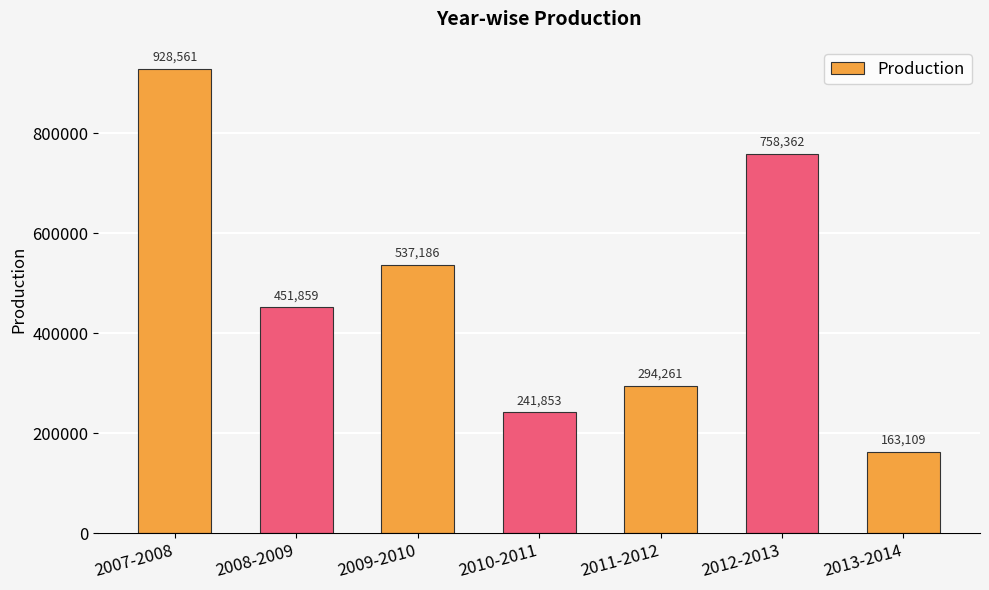

What is the greatest value displayed?

928561